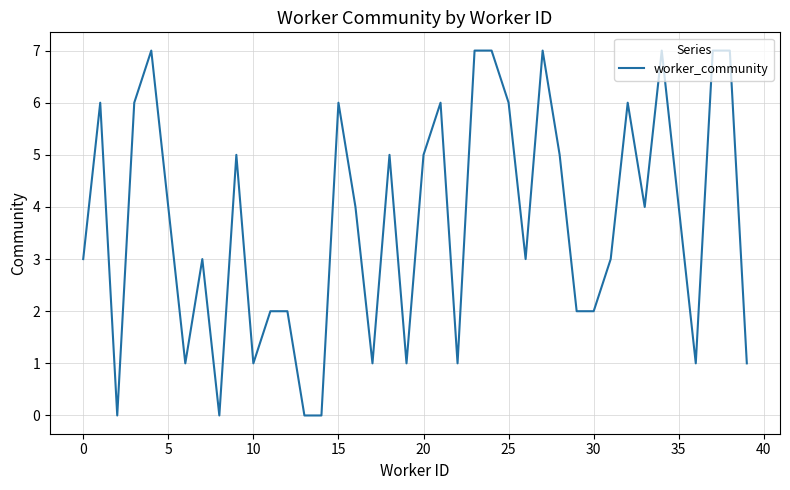

What is the maximum value shown in the chart?

7